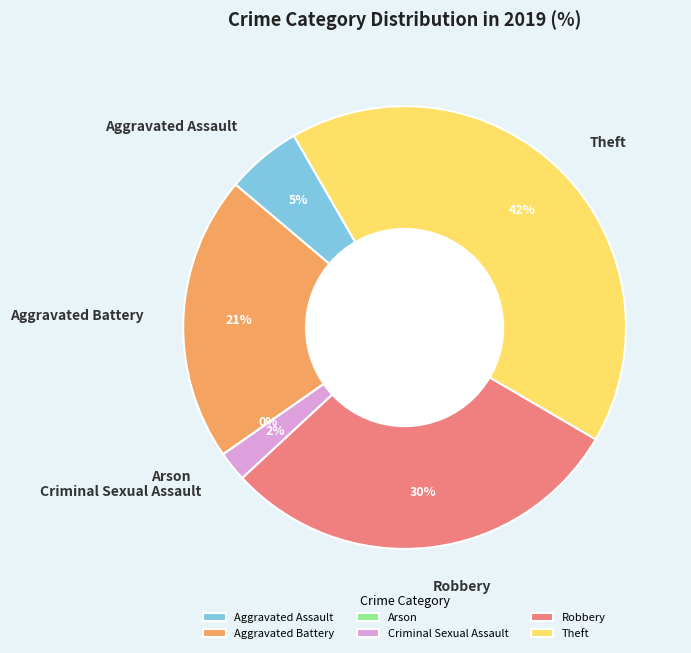

How many slices are in this pie chart?

6